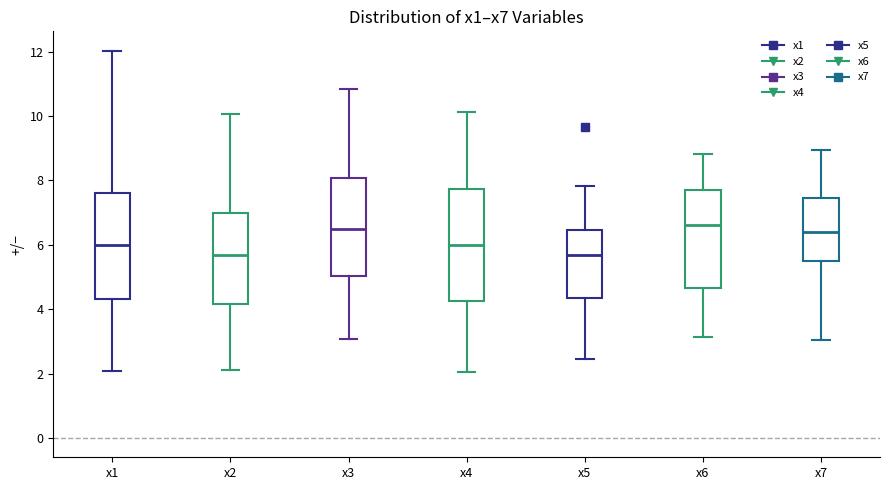

Where is the lower edge of the box for x6 on the y-axis? The values are not printed on the chart, so give them approximately, as read against the axis.

4.6